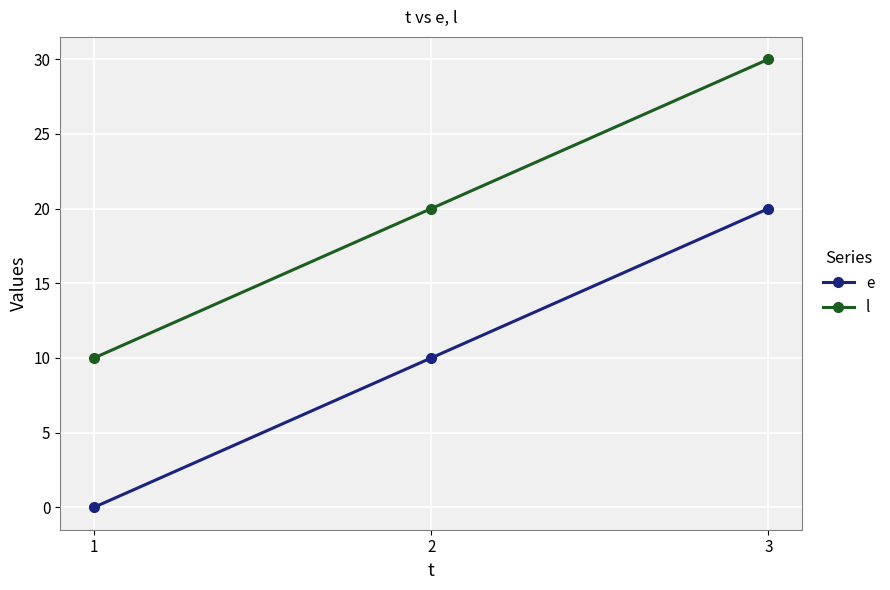

How many lines are shown in the chart?

2